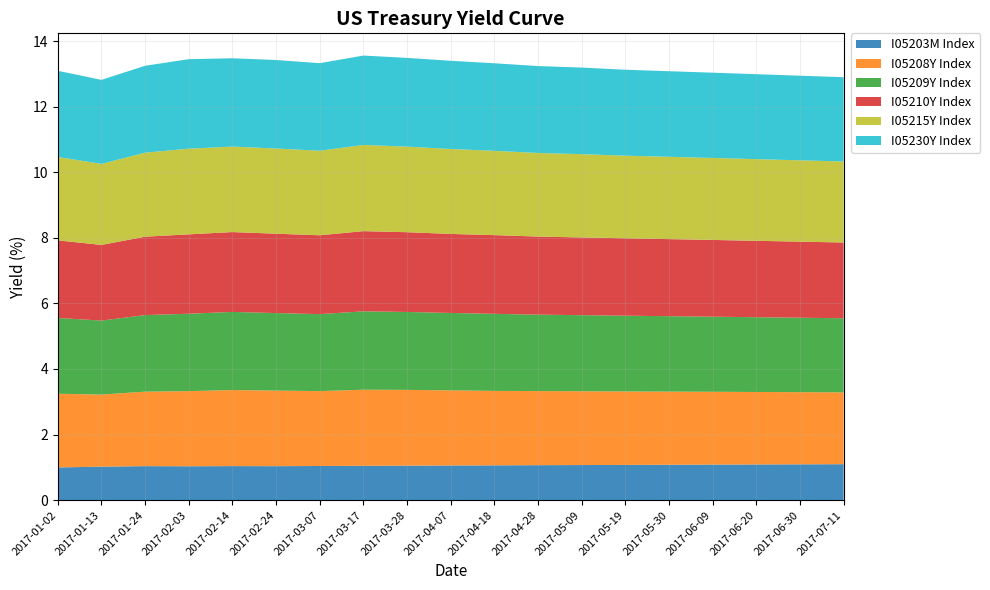

Reading left to right, transcribe all the data shown in this chart.

I05203M Index: 2017-01-02=1.0	2017-01-13=1.0	2017-01-24=1.0	2017-02-03=1.0	2017-02-14=1.0	2017-02-24=1.0	2017-03-07=1.0	2017-03-17=1.0	2017-03-28=1.1	2017-04-07=1.1	2017-04-18=1.1	2017-04-28=1.1	2017-05-09=1.1	2017-05-19=1.1	2017-05-30=1.1	2017-06-09=1.1	2017-06-20=1.1	2017-06-30=1.1	2017-07-11=1.1
I05208Y Index: 2017-01-02=2.2	2017-01-13=2.2	2017-01-24=2.3	2017-02-03=2.3	2017-02-14=2.3	2017-02-24=2.3	2017-03-07=2.3	2017-03-17=2.3	2017-03-28=2.3	2017-04-07=2.3	2017-04-18=2.3	2017-04-28=2.3	2017-05-09=2.2	2017-05-19=2.2	2017-05-30=2.2	2017-06-09=2.2	2017-06-20=2.2	2017-06-30=2.2	2017-07-11=2.2
I05209Y Index: 2017-01-02=2.3	2017-01-13=2.3	2017-01-24=2.3	2017-02-03=2.4	2017-02-14=2.4	2017-02-24=2.4	2017-03-07=2.3	2017-03-17=2.4	2017-03-28=2.4	2017-04-07=2.4	2017-04-18=2.4	2017-04-28=2.3	2017-05-09=2.3	2017-05-19=2.3	2017-05-30=2.3	2017-06-09=2.3	2017-06-20=2.3	2017-06-30=2.3	2017-07-11=2.3
I05210Y Index: 2017-01-02=2.4	2017-01-13=2.3	2017-01-24=2.4	2017-02-03=2.4	2017-02-14=2.4	2017-02-24=2.4	2017-03-07=2.4	2017-03-17=2.4	2017-03-28=2.4	2017-04-07=2.4	2017-04-18=2.4	2017-04-28=2.4	2017-05-09=2.4	2017-05-19=2.4	2017-05-30=2.4	2017-06-09=2.3	2017-06-20=2.3	2017-06-30=2.3	2017-07-11=2.3
I05215Y Index: 2017-01-02=2.5	2017-01-13=2.5	2017-01-24=2.6	2017-02-03=2.6	2017-02-14=2.6	2017-02-24=2.6	2017-03-07=2.6	2017-03-17=2.6	2017-03-28=2.6	2017-04-07=2.6	2017-04-18=2.6	2017-04-28=2.5	2017-05-09=2.5	2017-05-19=2.5	2017-05-30=2.5	2017-06-09=2.5	2017-06-20=2.5	2017-06-30=2.5	2017-07-11=2.5
I05230Y Index: 2017-01-02=2.6	2017-01-13=2.6	2017-01-24=2.6	2017-02-03=2.7	2017-02-14=2.7	2017-02-24=2.7	2017-03-07=2.7	2017-03-17=2.7	2017-03-28=2.7	2017-04-07=2.7	2017-04-18=2.7	2017-04-28=2.6	2017-05-09=2.6	2017-05-19=2.6	2017-05-30=2.6	2017-06-09=2.6	2017-06-20=2.6	2017-06-30=2.6	2017-07-11=2.6